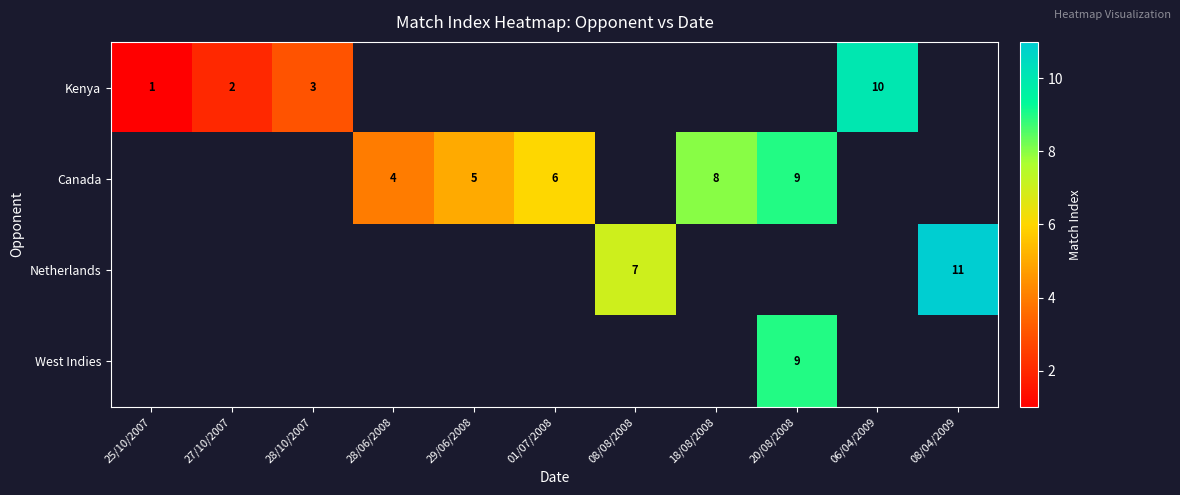

What is the maximum value shown in the chart?

11.0